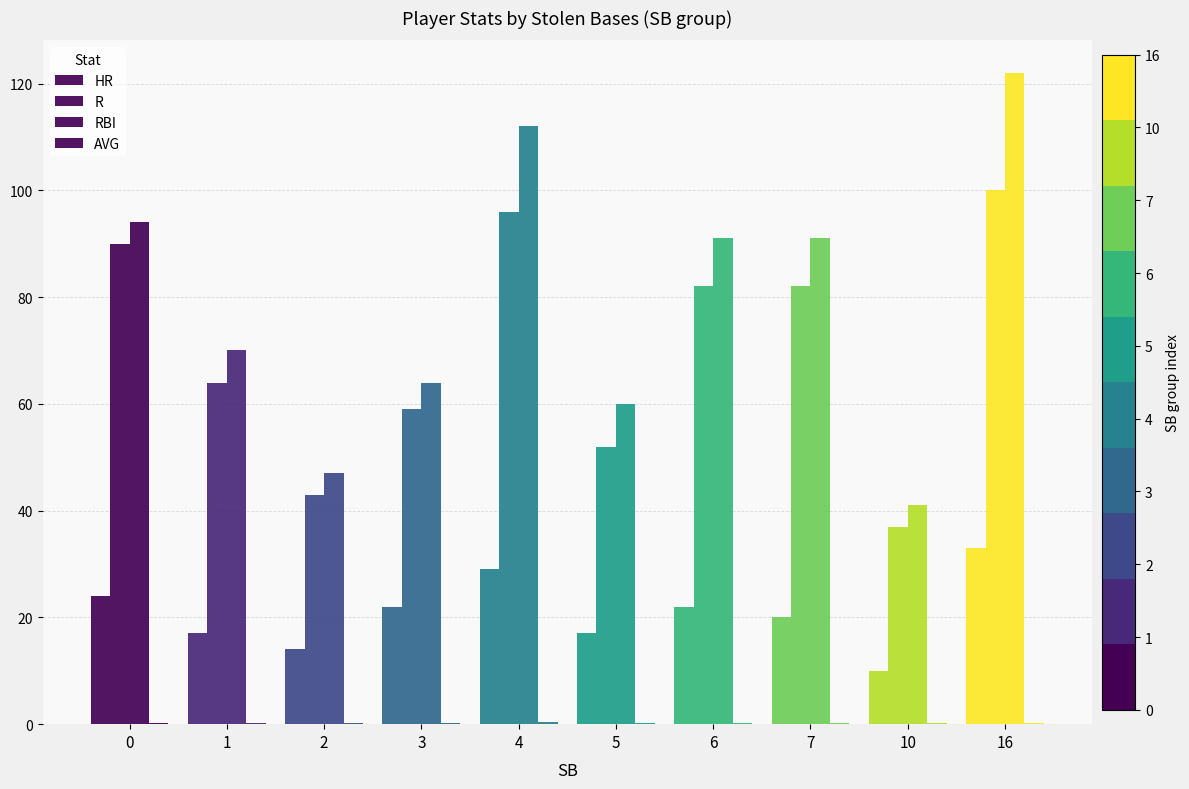

What is the difference between the highest and lowest values at 5?

59.7